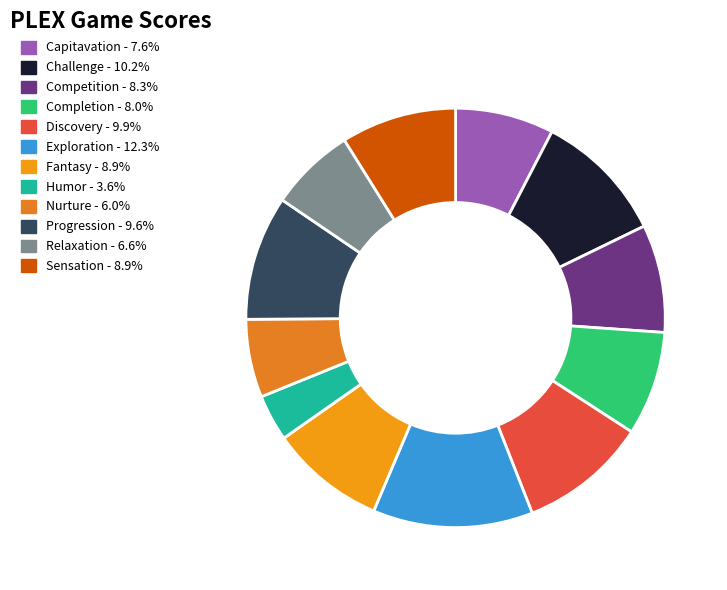

To the nearest percent, what is the difference between the largest and smallest slice percentages?

9%